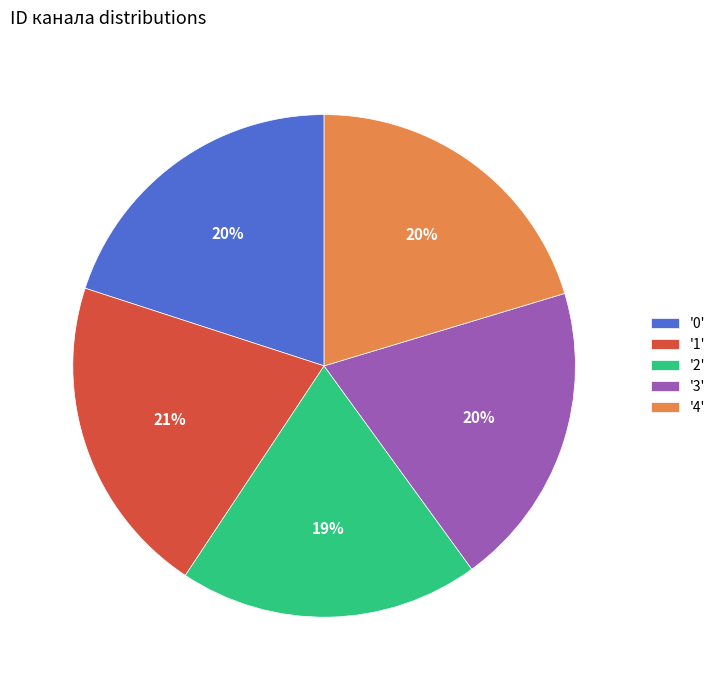

Between '0' and '2', which is larger?

'0'